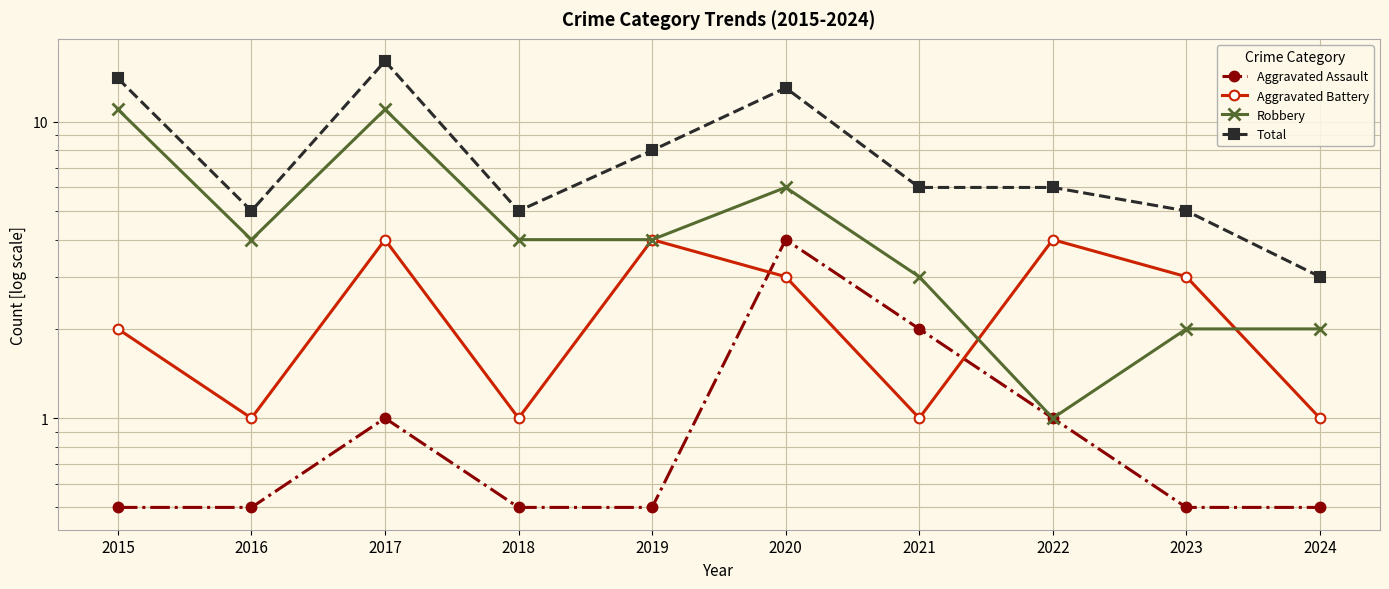

The Total series shows 6.0 at 2021. True or false?

True